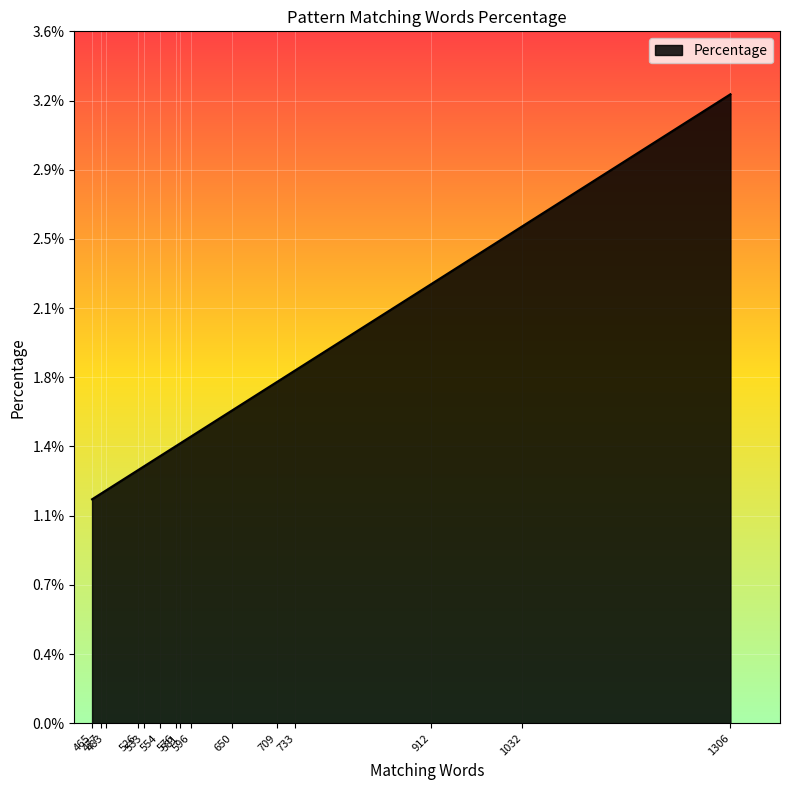

Which has a higher value, 576 or 483?

576